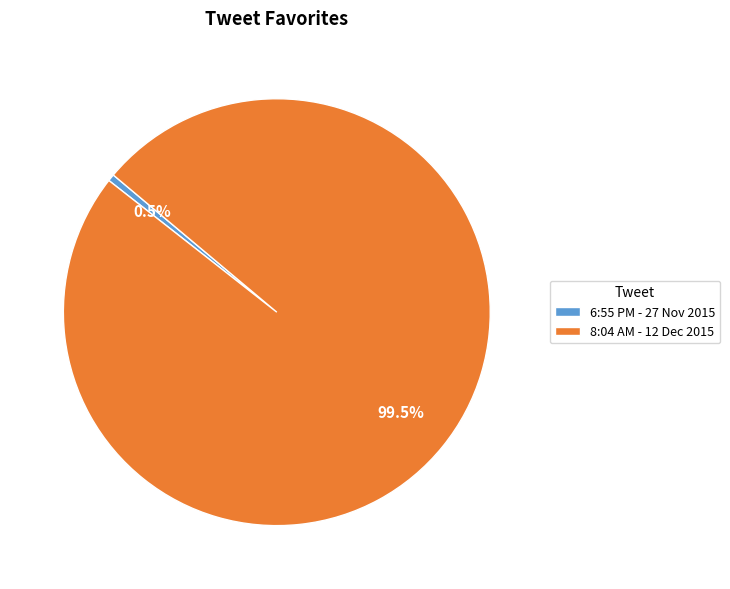

To the nearest percent, what is the difference between the 8:04 AM - 12 Dec 2015 and 6:55 PM - 27 Nov 2015 slice percentages?

99%